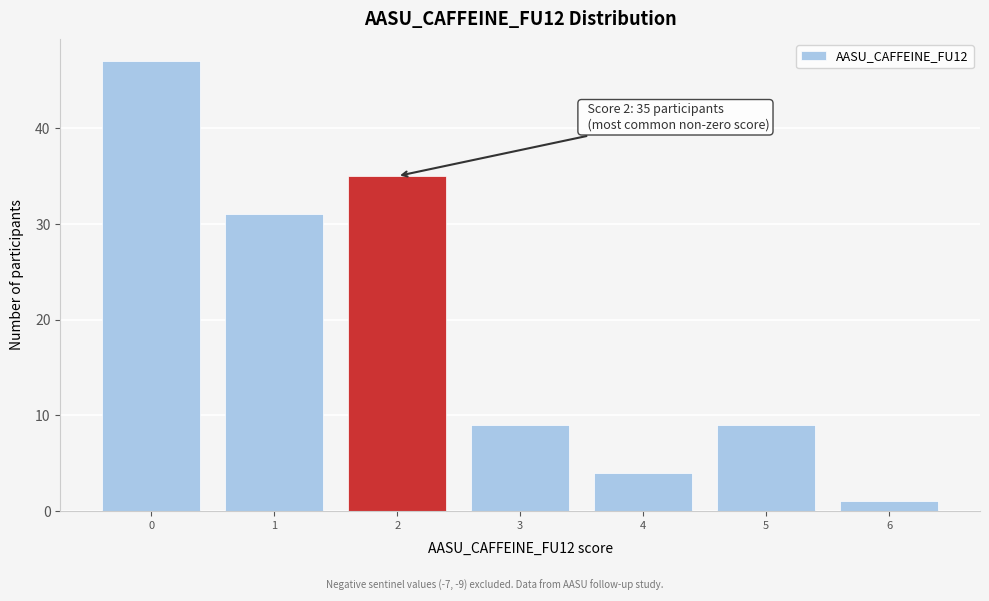

Over which range of the x-axis is the bar tallest?

-0.5 to 0.5